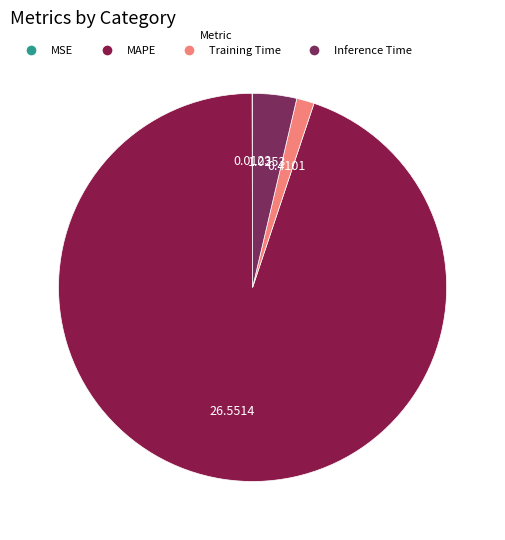

Rank the categories by value from highest to lowest.

MAPE, Inference Time, Training Time, MSE